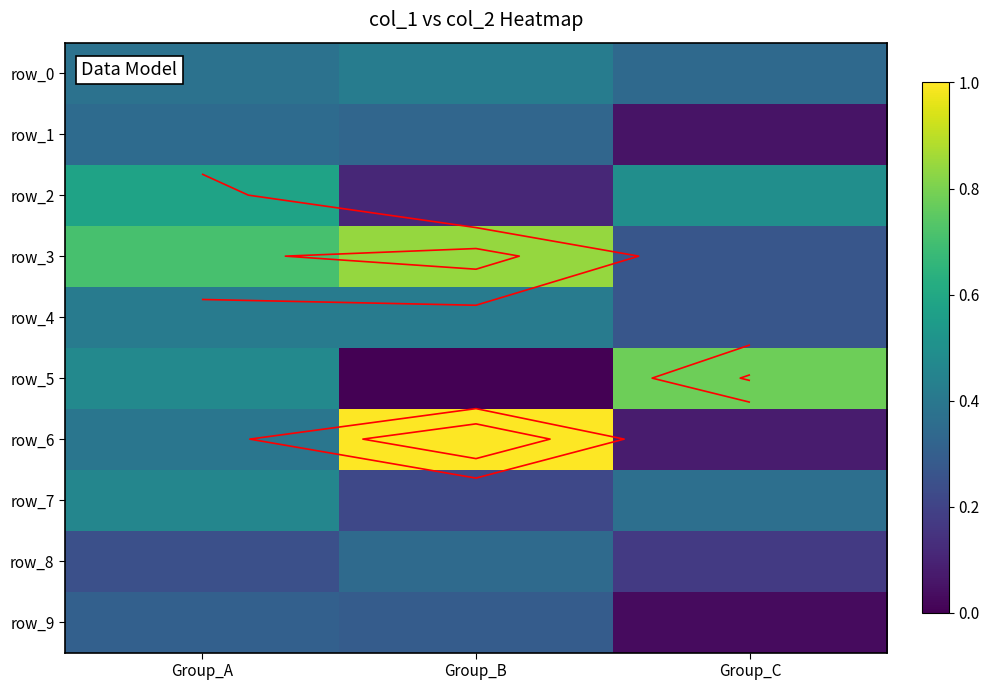

What is the sum of the row_0 values at Group_A and Group_B?

0.8